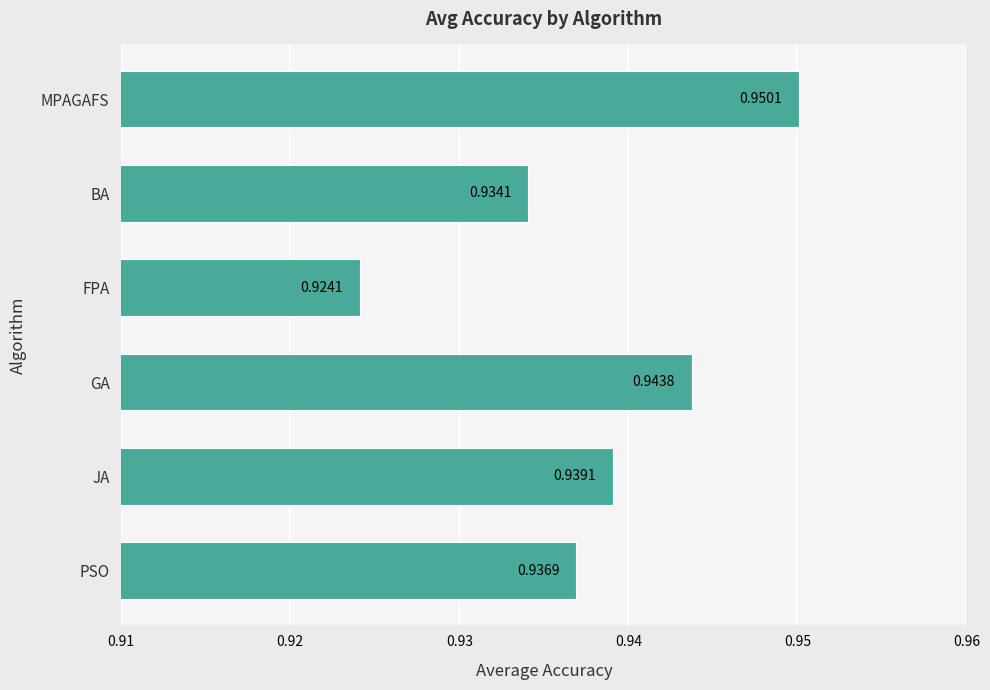

Which has a higher value, JA or GA?

GA